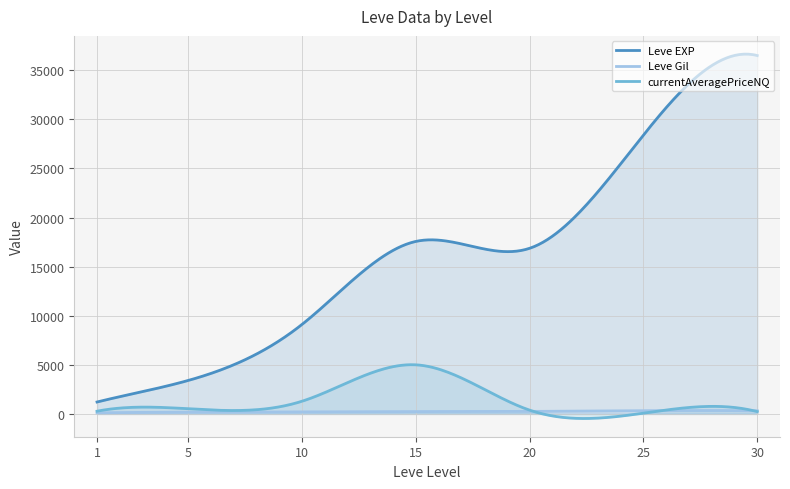

Which category has the highest value in the Leve Gil series?

25